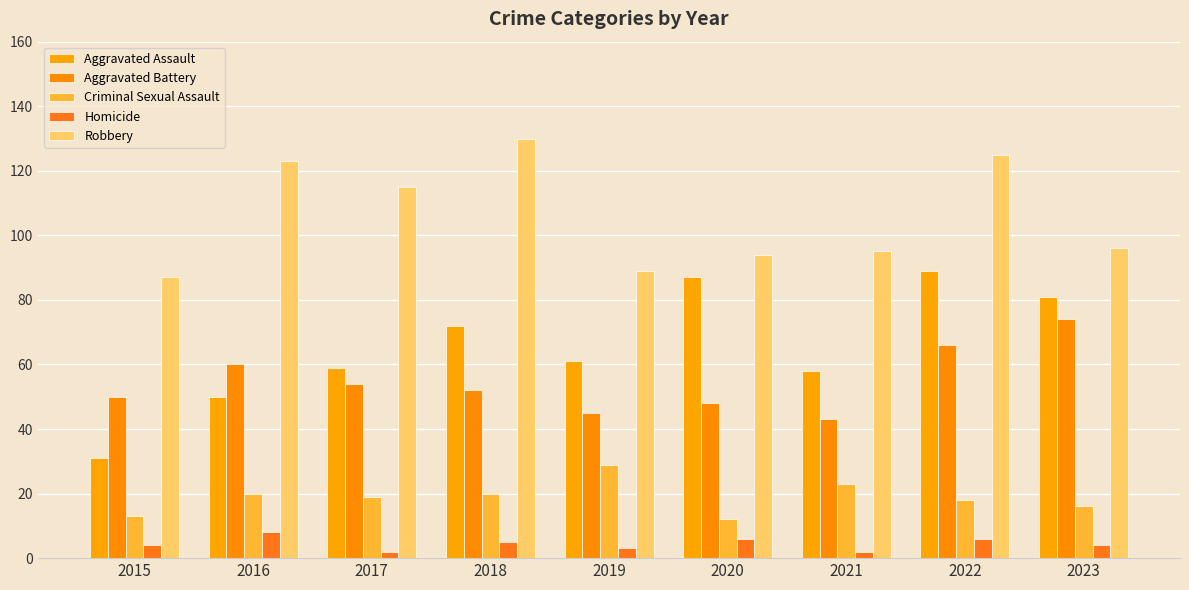

Count the number of data series in this chart.

5